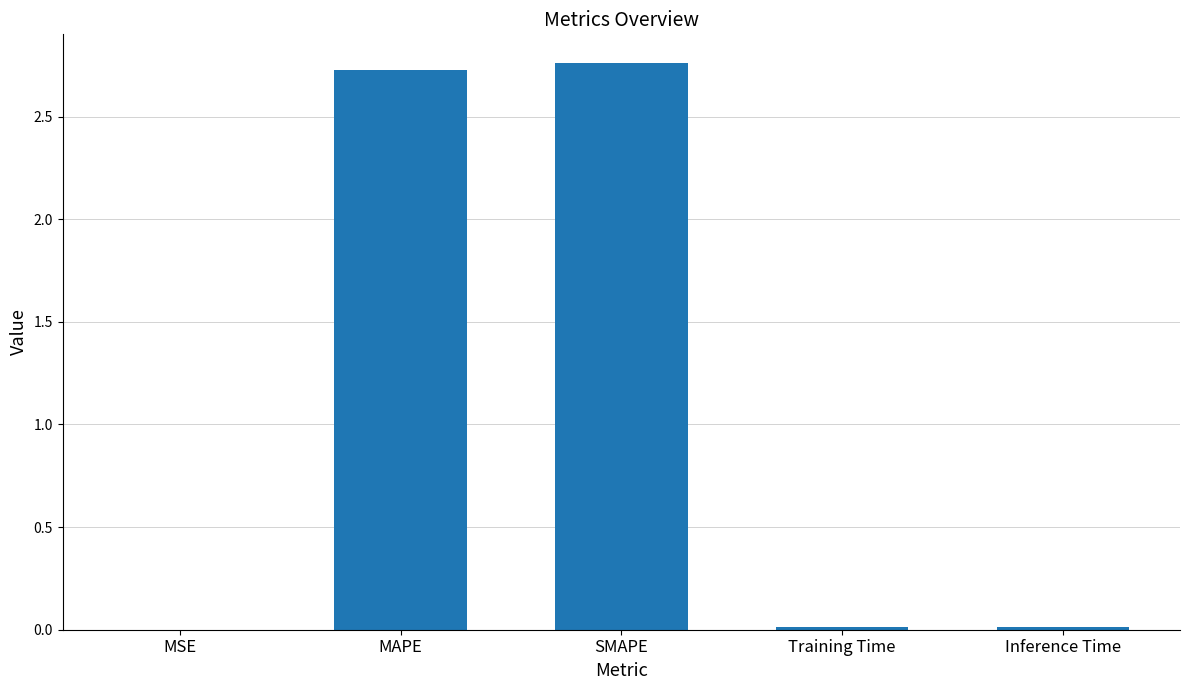

The value at MSE is 0.0. True or false?

True